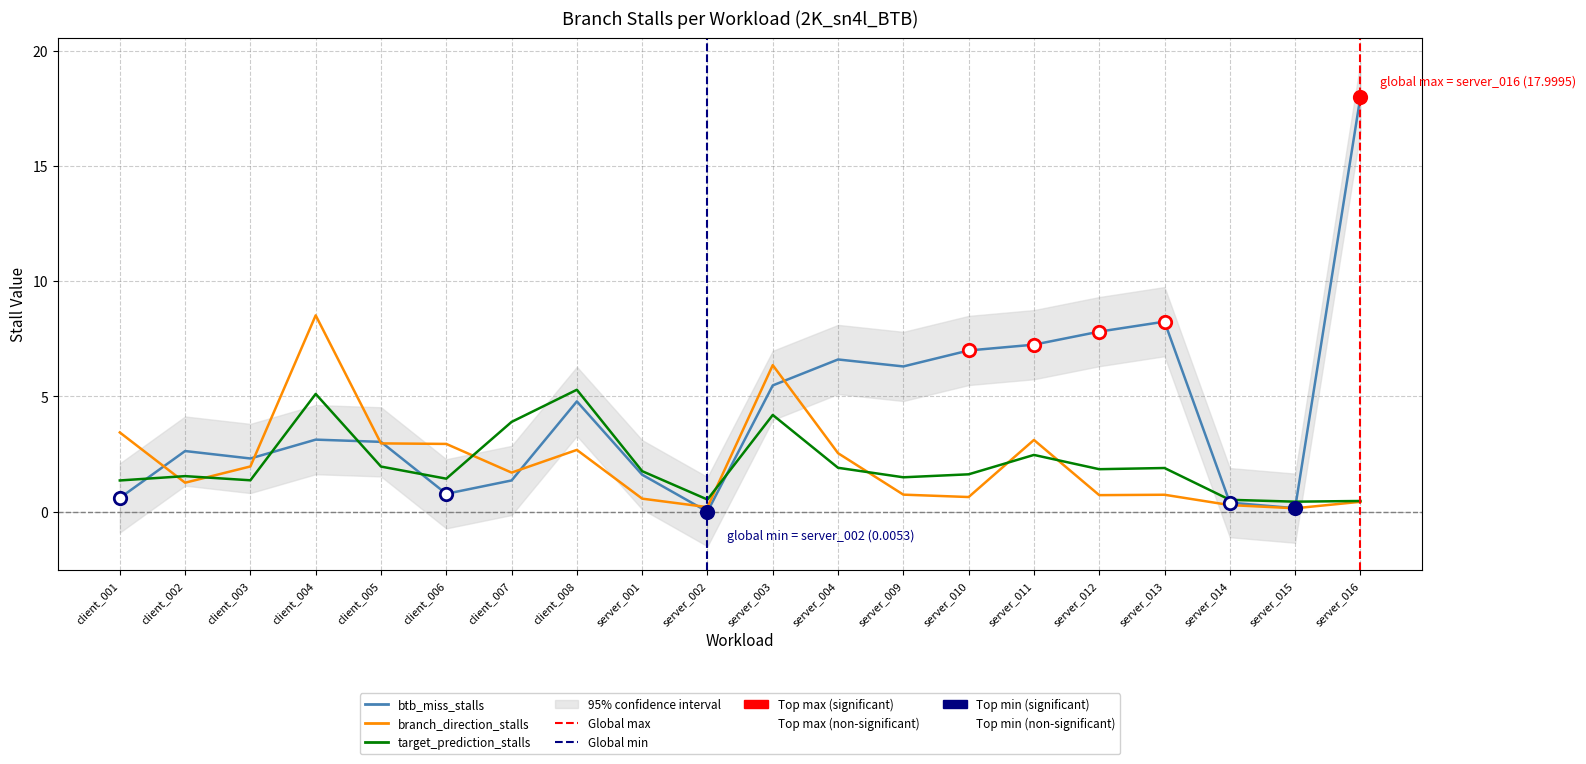

Which series has the largest Y range (max minus min)?

btb_miss_stalls